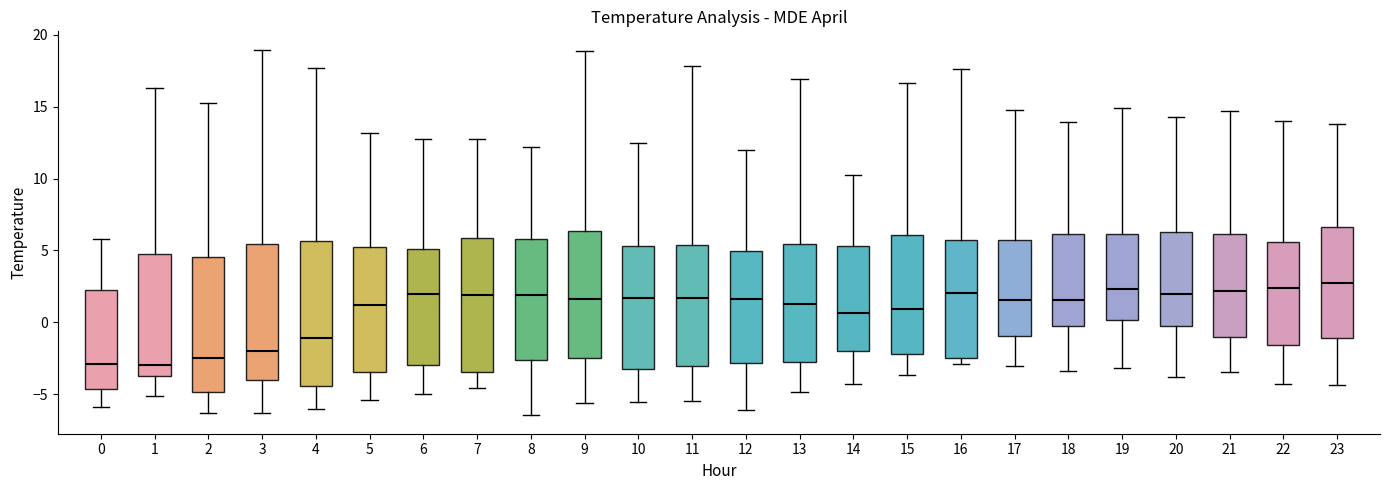

Comparing the boxes themselves (not the whiskers), which one is the tallest?

4